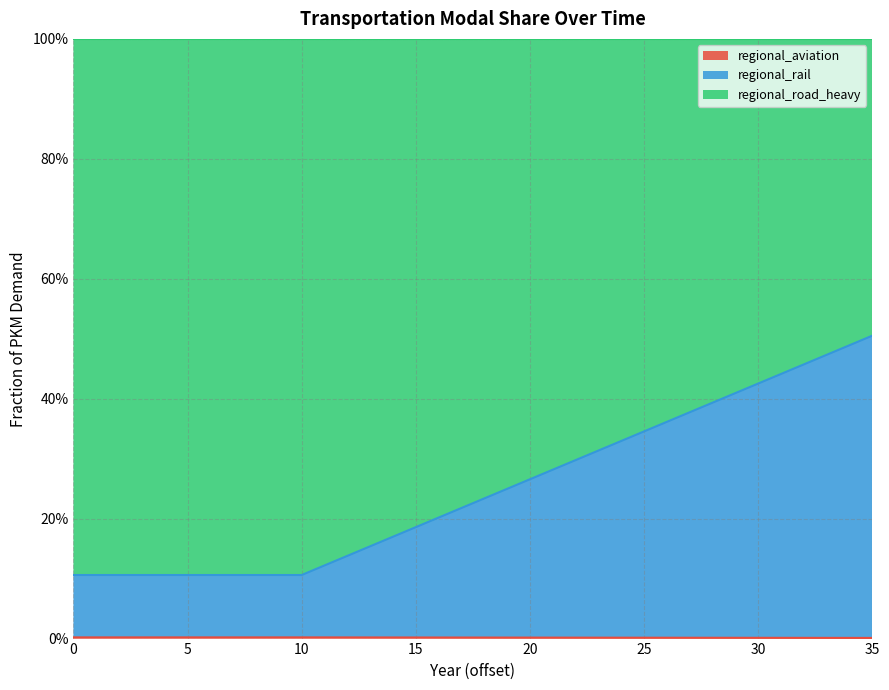

How many categories are shown in the chart?

36